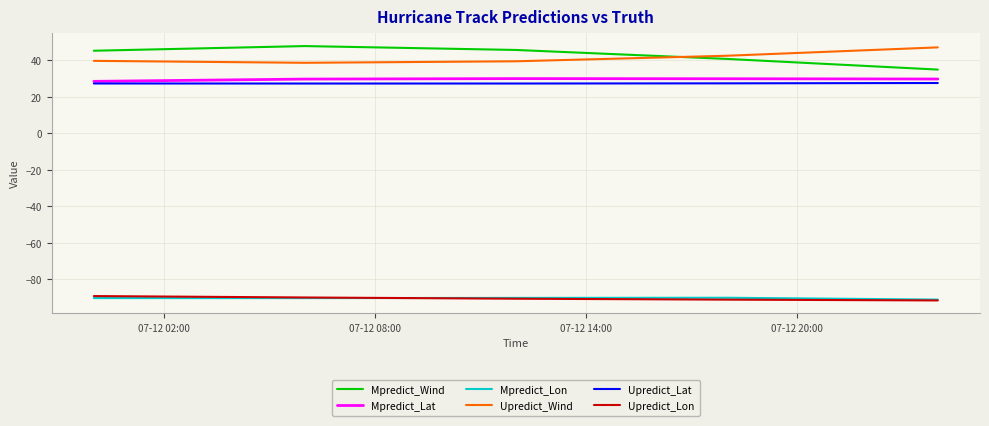

At how many categories does at least one series exceed 40?

5